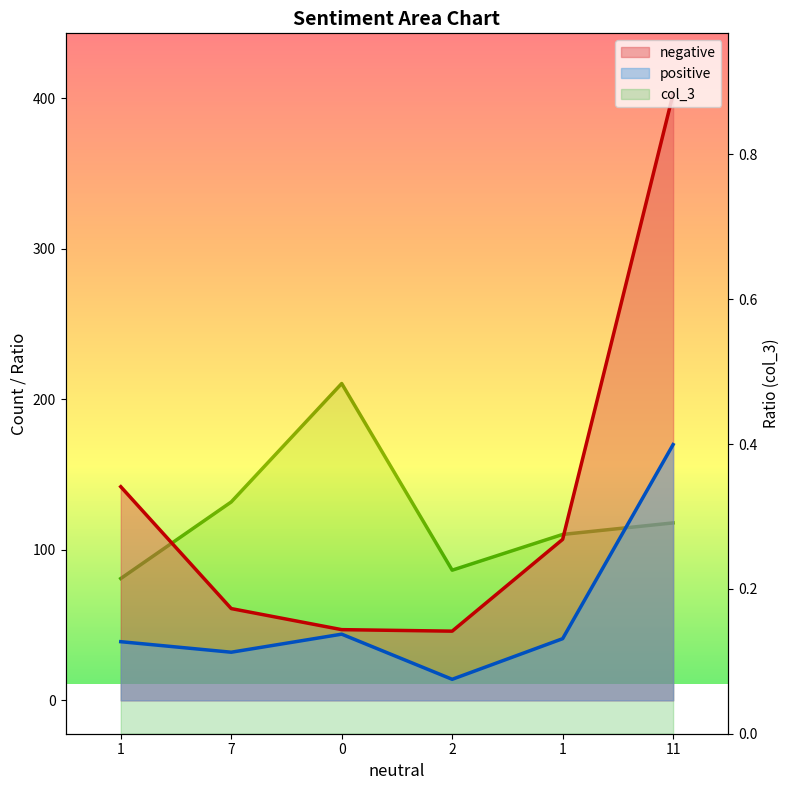

What value does the negative series have at 11?

403.0